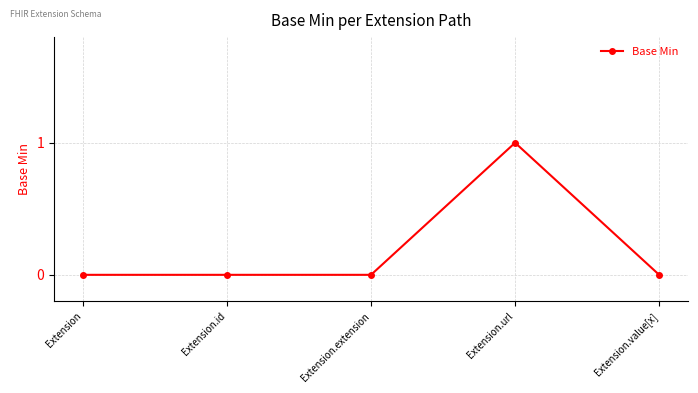

The chart shows a value of 0 at Extension.extension. True or false?

True